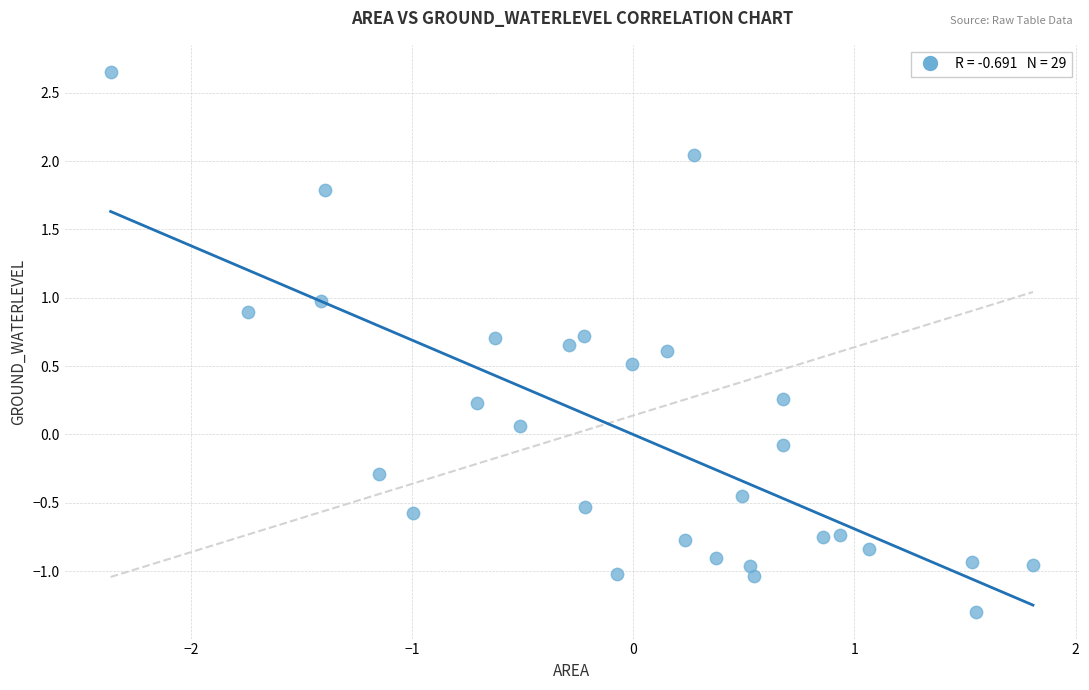

What is the range of X values (max minus min)?

4.2